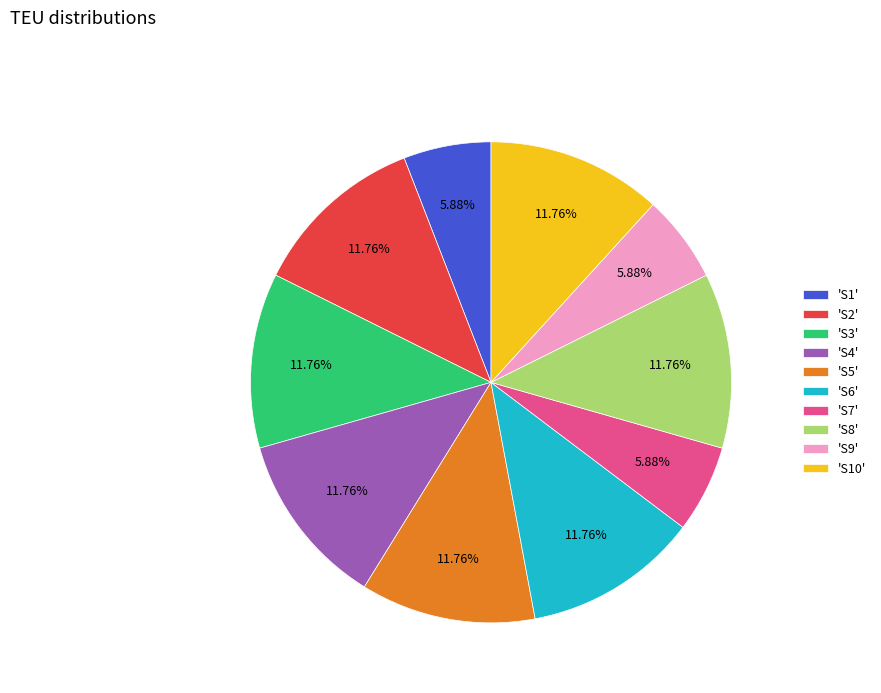

Is the sum of 'S6' and 'S1' greater than half?

No